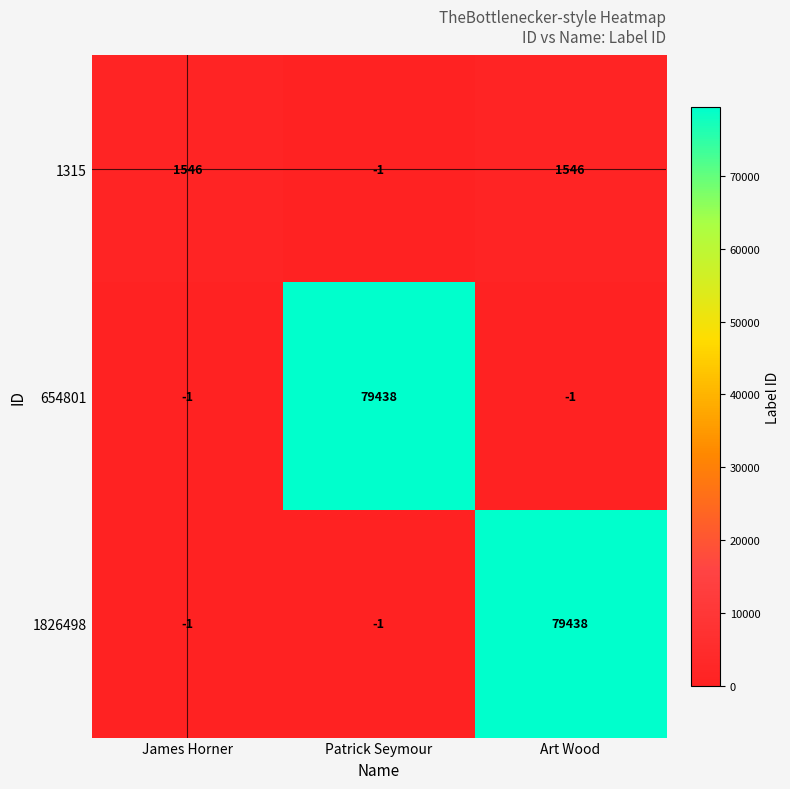

Reading left to right, transcribe all the data shown in this chart.

1315: James Horner=1546	Patrick Seymour=-1	Art Wood=1546
654801: James Horner=-1	Patrick Seymour=79438	Art Wood=-1
1826498: James Horner=-1	Patrick Seymour=-1	Art Wood=79438